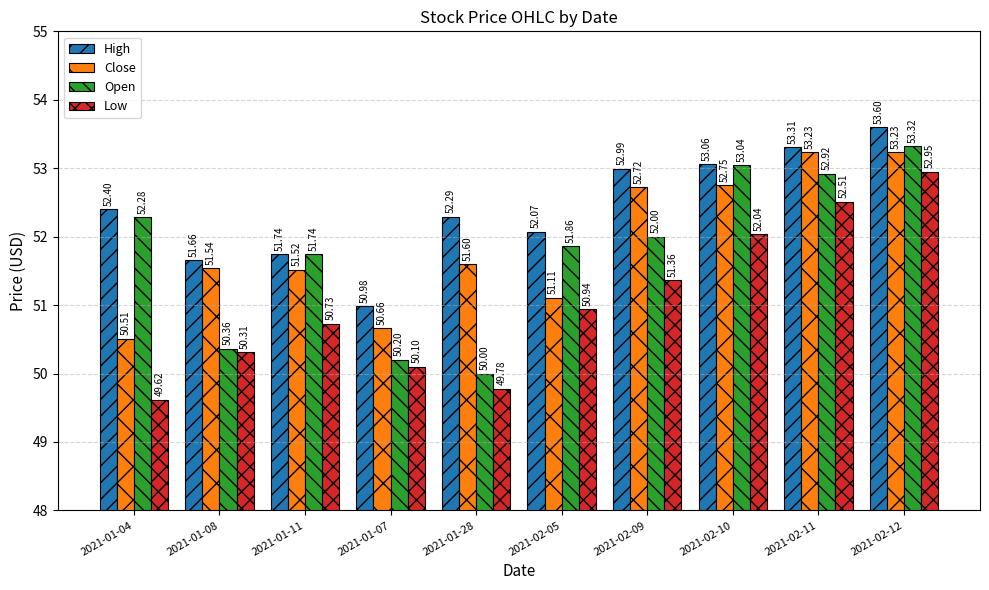

How many data points does each series have?

10